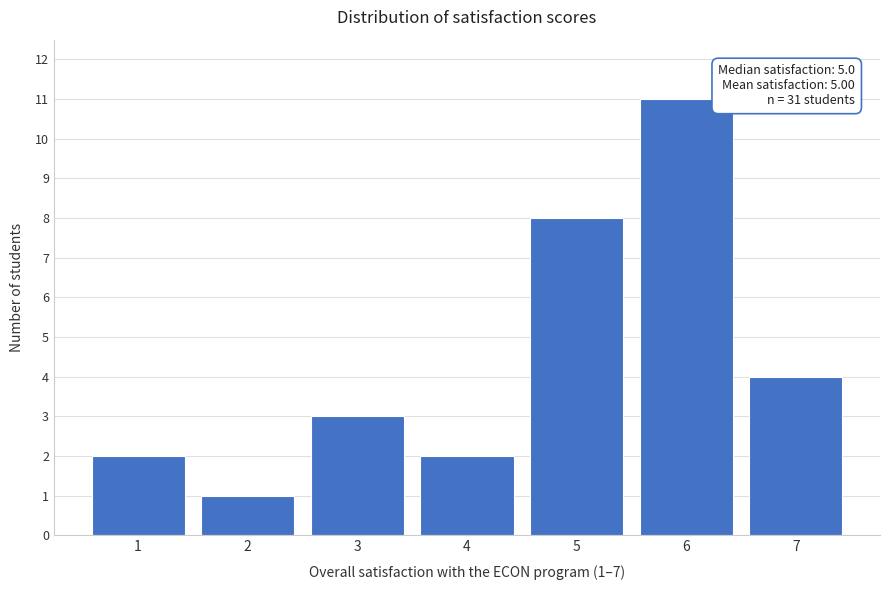

Reading right to left, transcribe all the data shown in this chart.

7=4	6=11	5=8	4=2	3=3	2=1	1=2